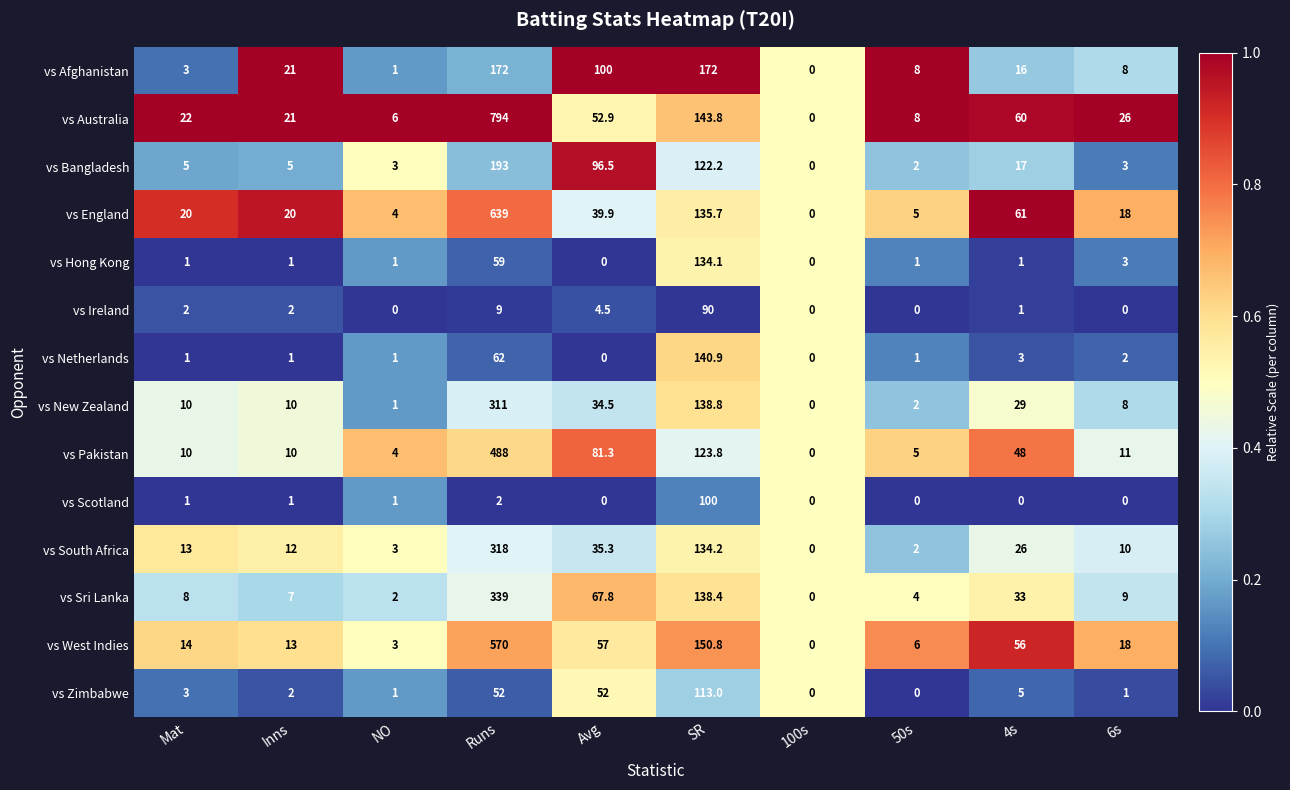

True or false: vs Bangladesh has a value of 144.3 at Avg.

False